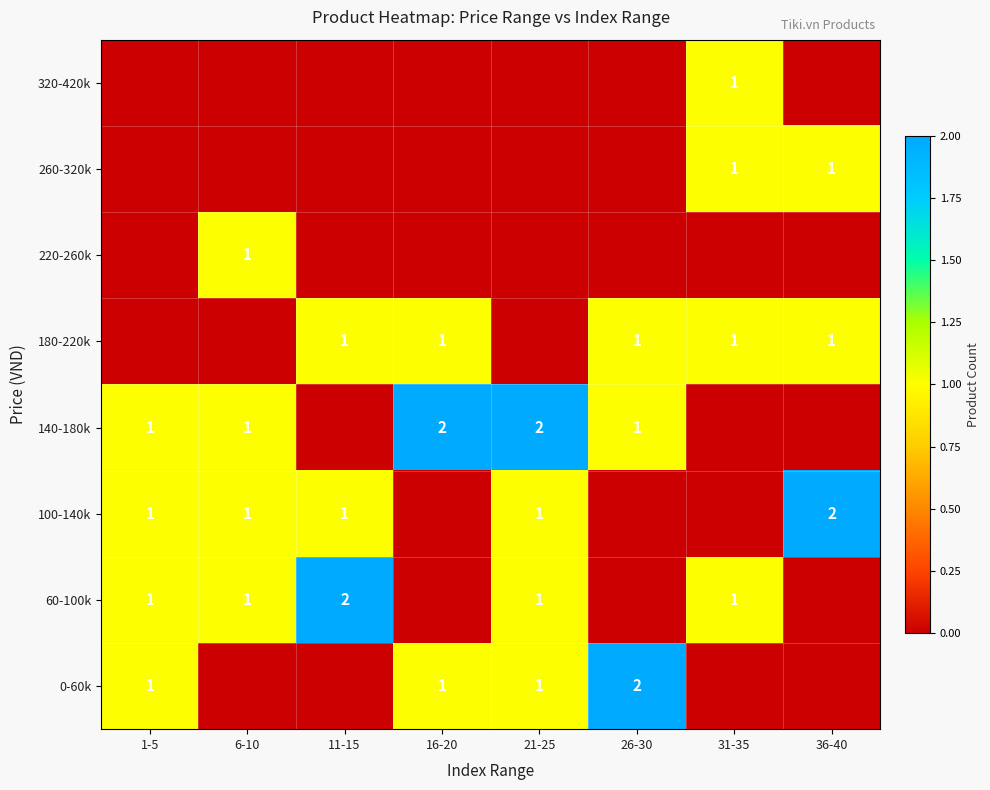

Is it true that 60-100k equals 1 at 1-5?

True